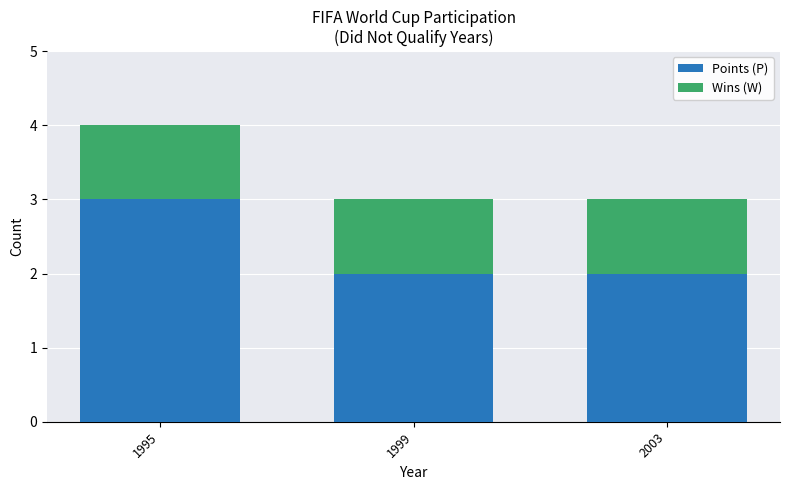

What is the maximum value for Points (P)?

3